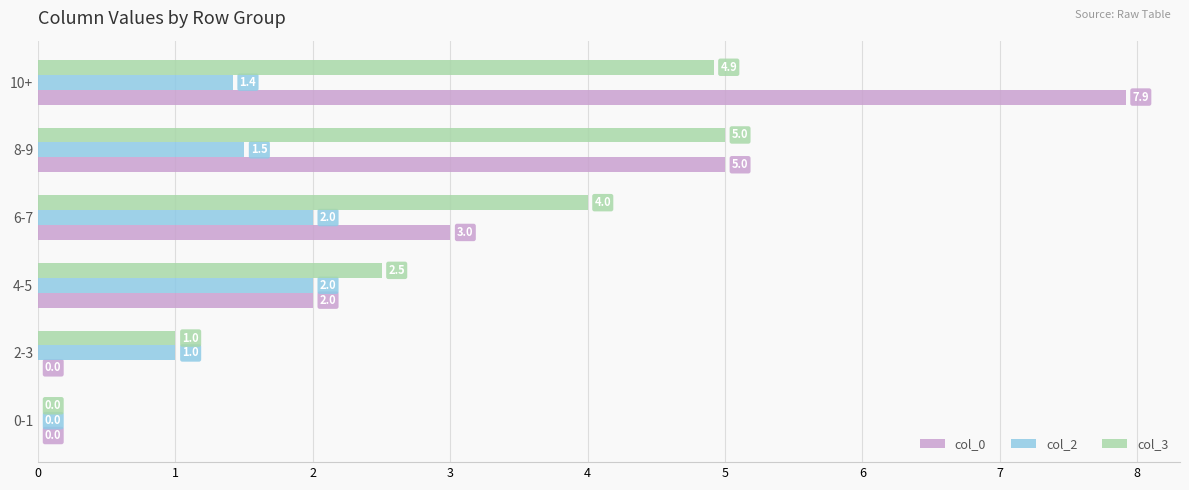

What are all the series names shown in the legend?

col_0, col_2, col_3